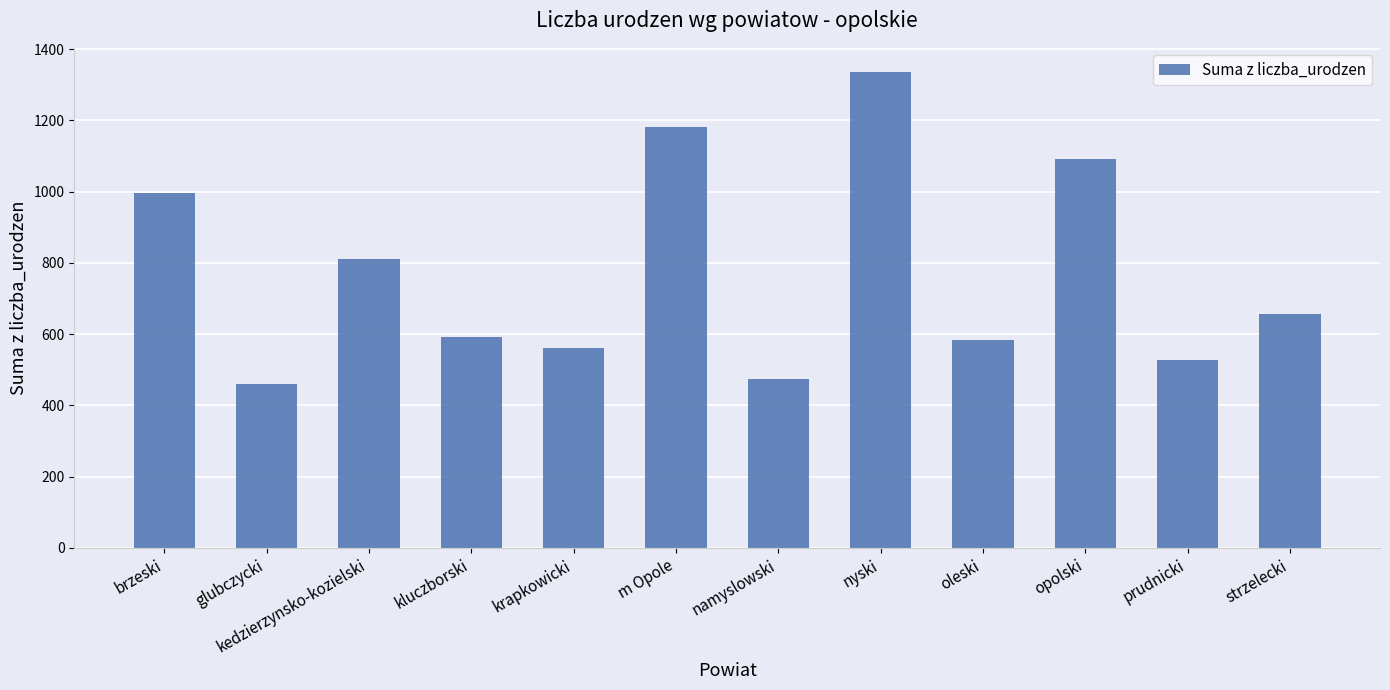

Approximately how many times larger is the value at prudnicki compared to strzelecki?

0.8